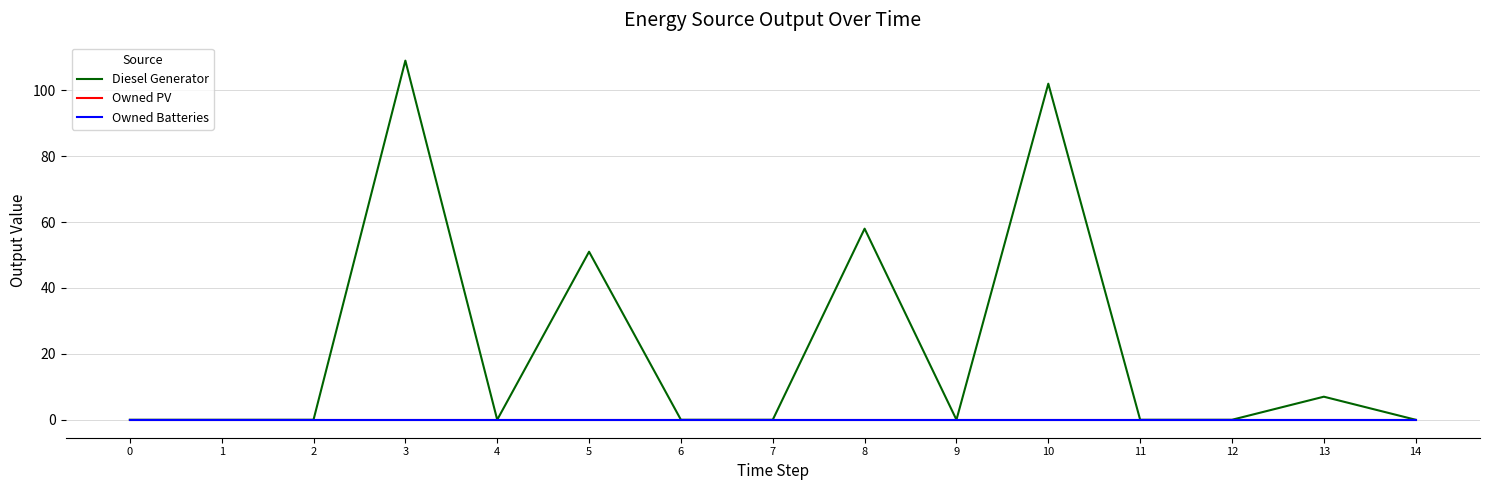

Reading left to right, what are all the values shown in this chart?

Diesel Generator: 0=0	1=0	2=0	3=109	4=0	5=51	6=0	7=0	8=58	9=0	10=102	11=0	12=0	13=7	14=0
Owned PV: 0=0	1=0	2=0	3=0	4=0	5=0	6=0	7=0	8=0	9=0	10=0	11=0	12=0	13=0	14=0
Owned Batteries: 0=0	1=0	2=0	3=0	4=0	5=0	6=0	7=0	8=0	9=0	10=0	11=0	12=0	13=0	14=0